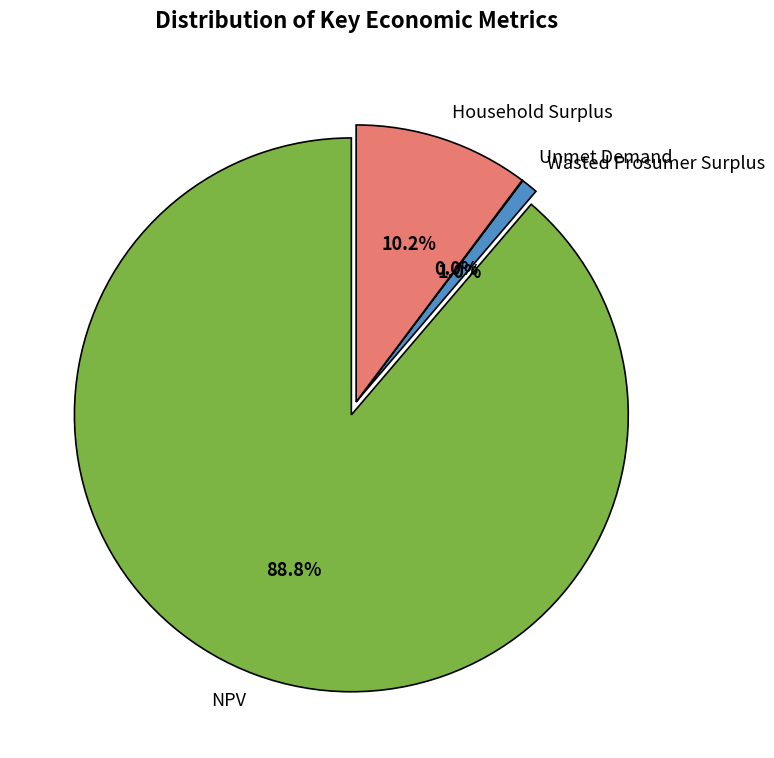

What percentage do Household Surplus and NPV together represent?

99.0%